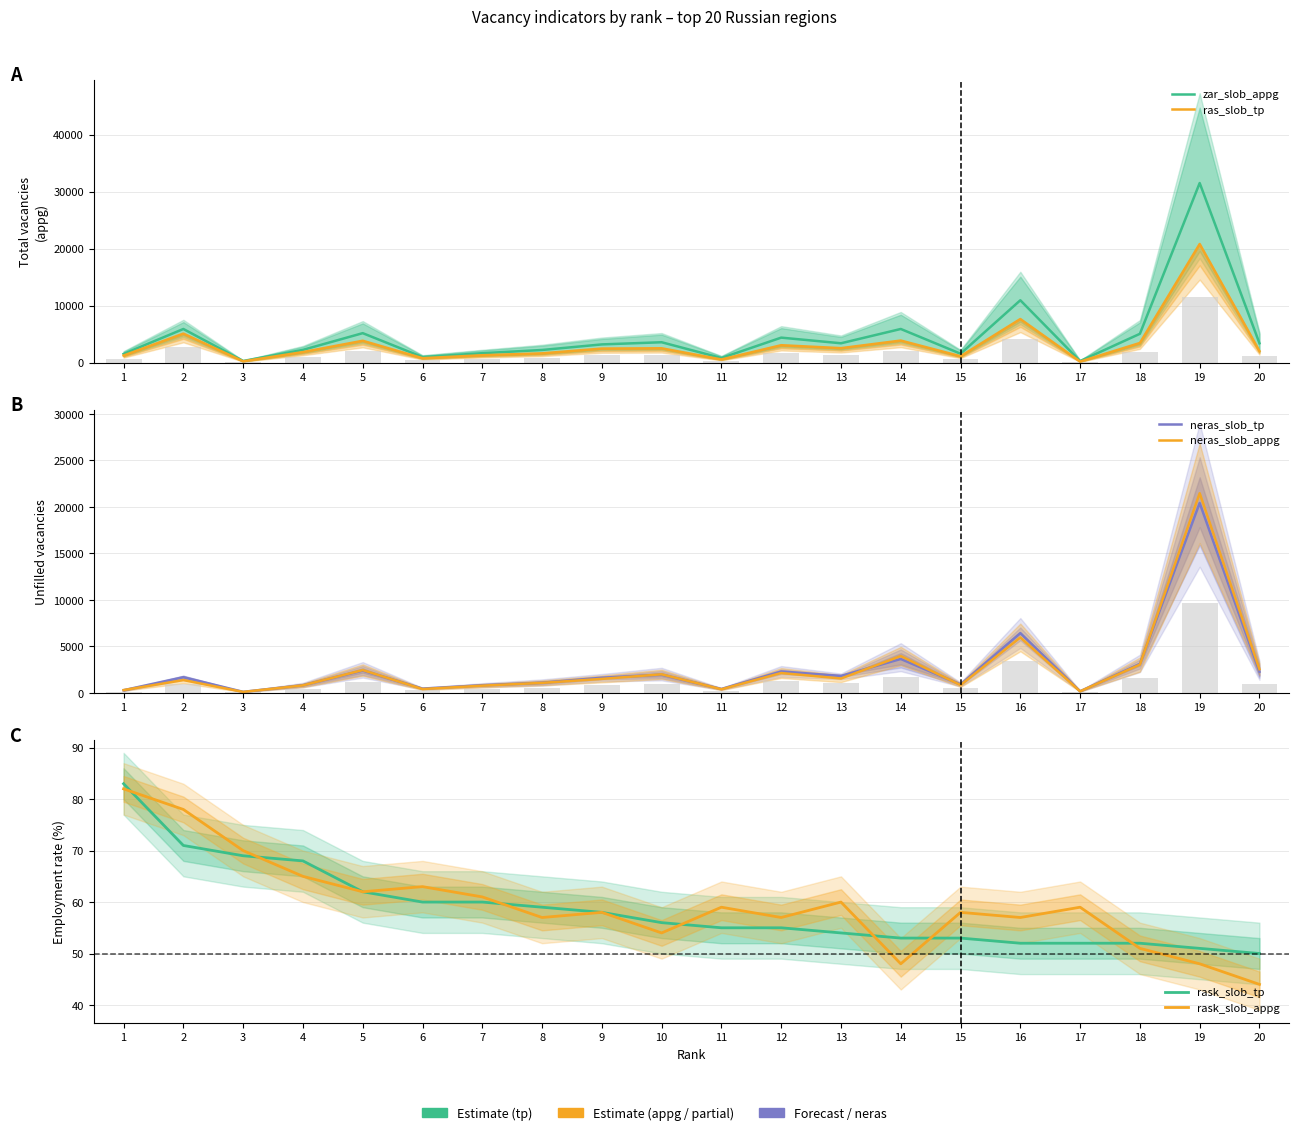

How many data points does each series have?

20